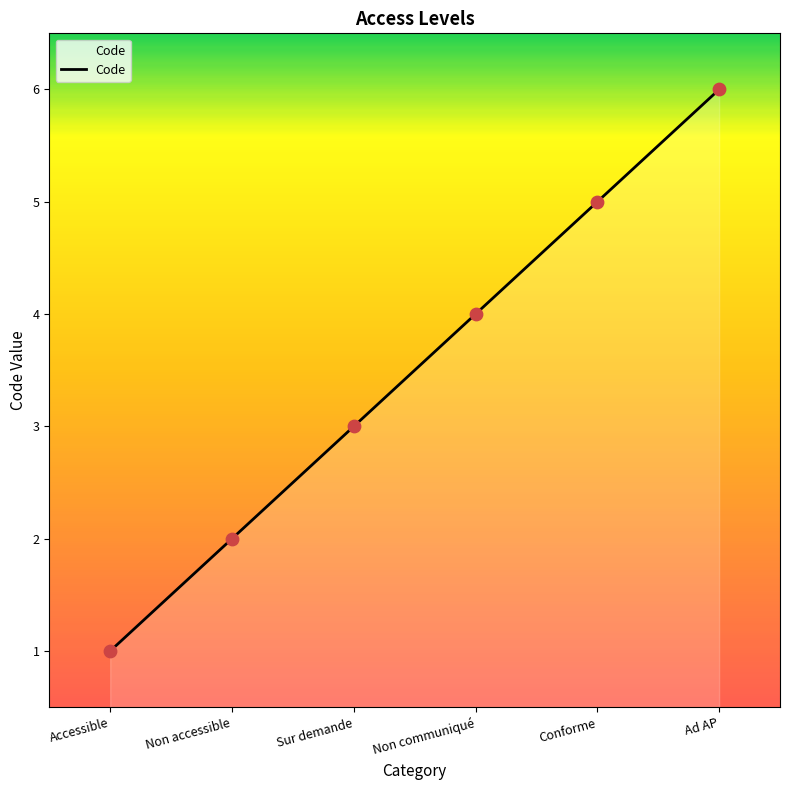

What is the ratio of the value at Non accessible to the value at Accessible?

2.0